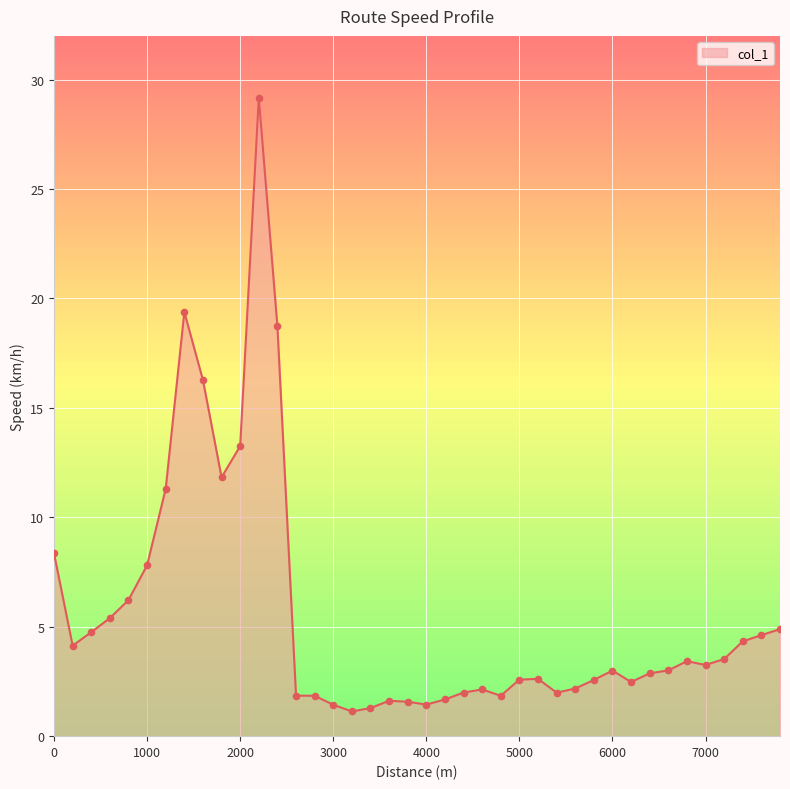

What is the minimum value shown in the chart?

1.1